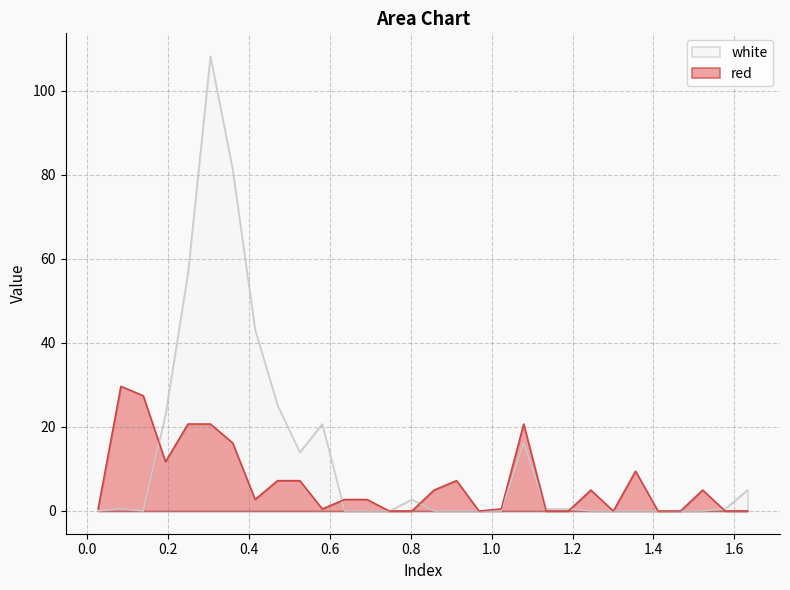

What is the maximum value shown in the chart?

108.2